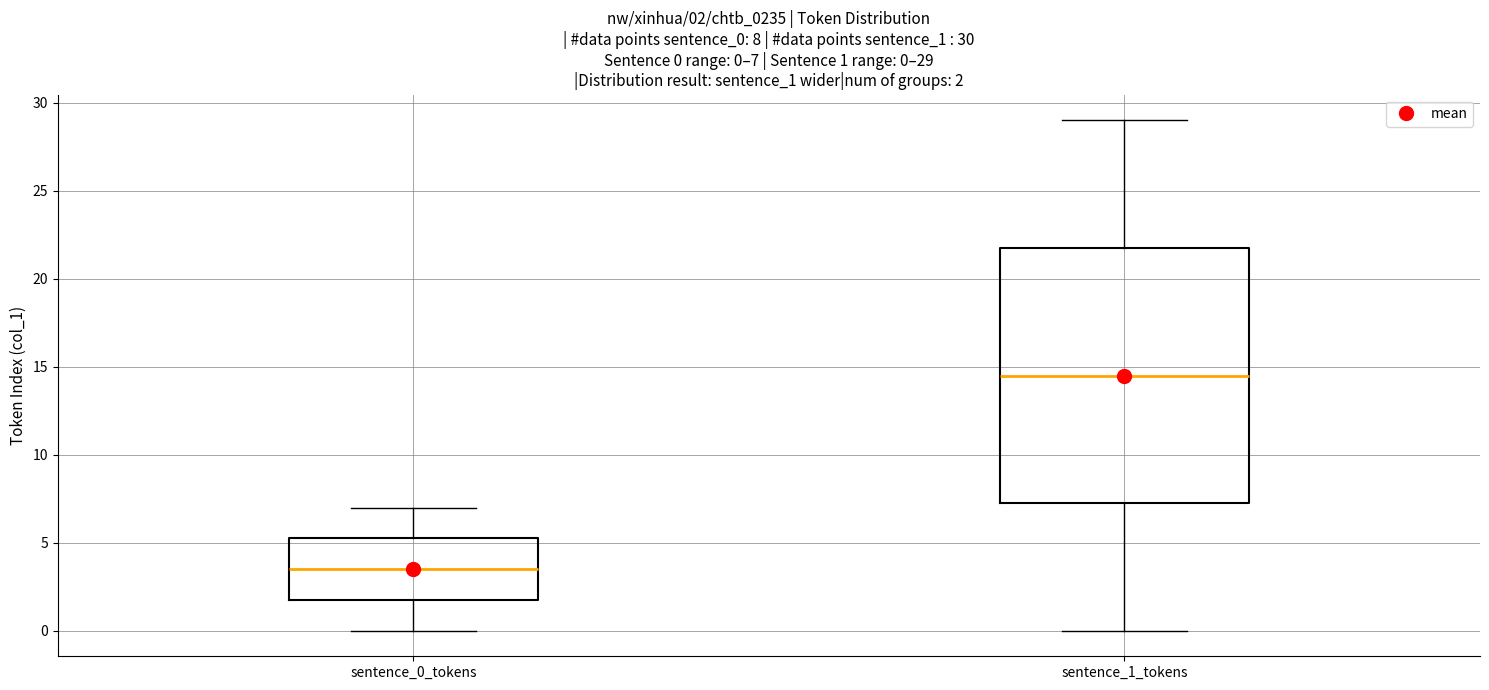

Which box is the tallest, from its lower edge to its upper edge?

sentence_1_tokens